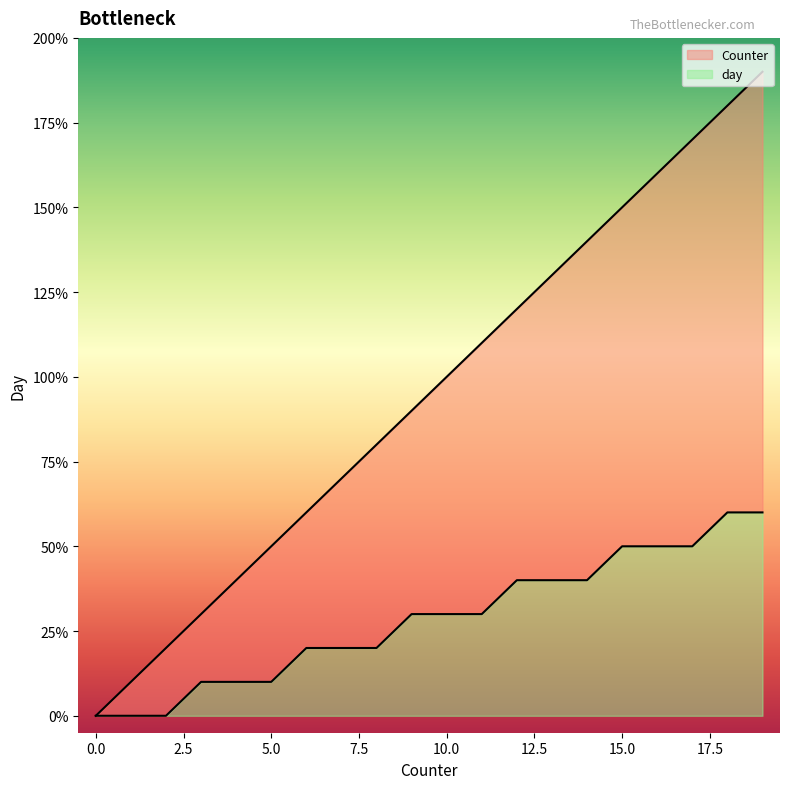

True or false: day and Counter intersect in this chart.

False